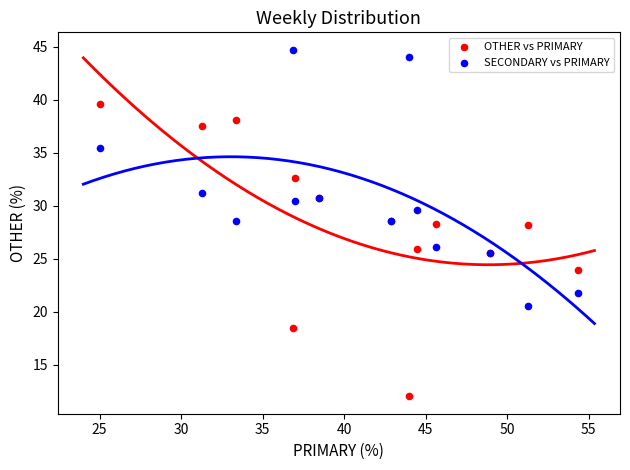

What is the X range (max minus min) for the scatter plot?

29.3